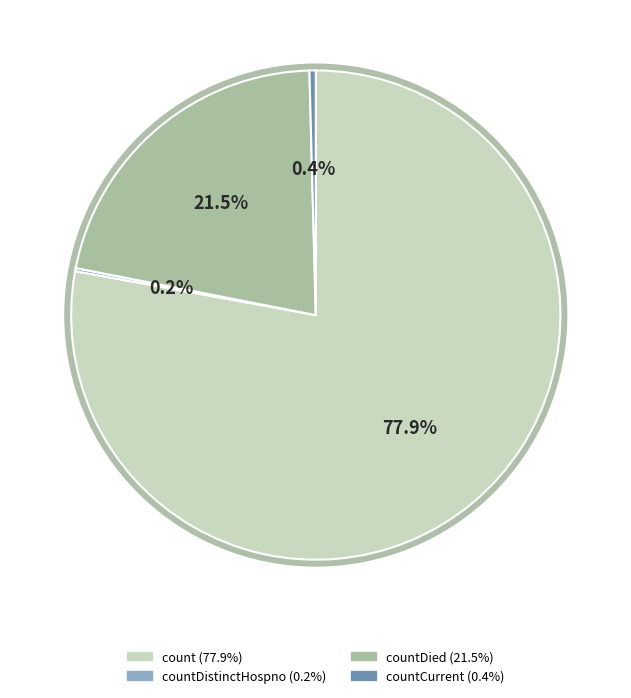

Does any single category account for the majority?

Yes